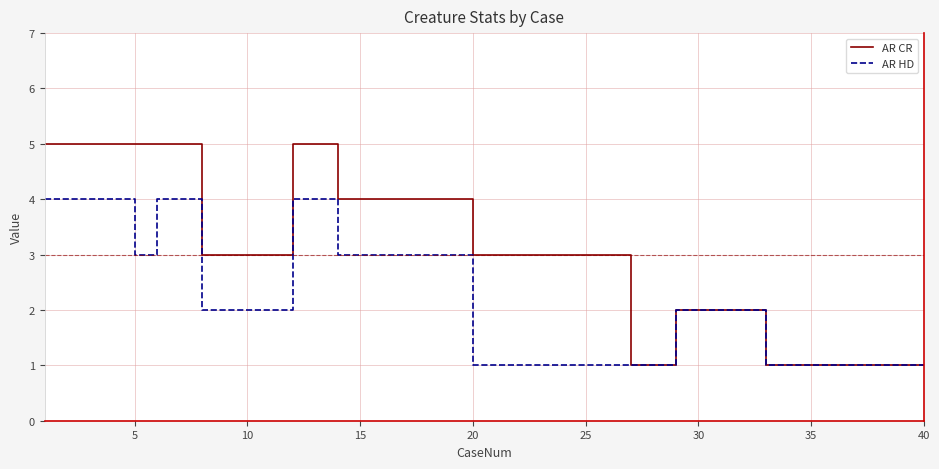

Which series has the widest spread of values?

AR CR